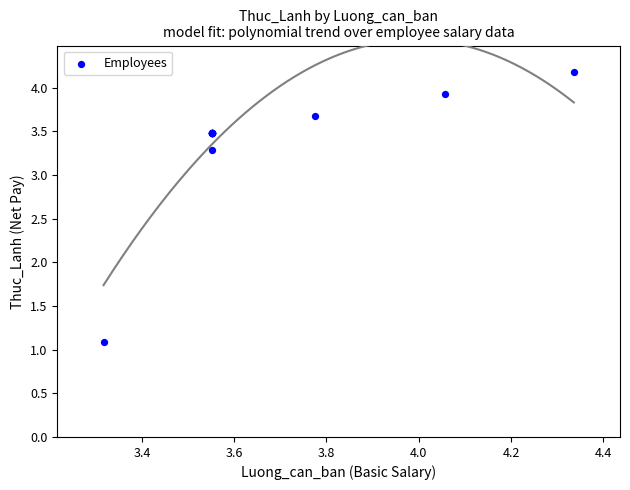

What Y value in the scatter plot is closest to 2?

1.1